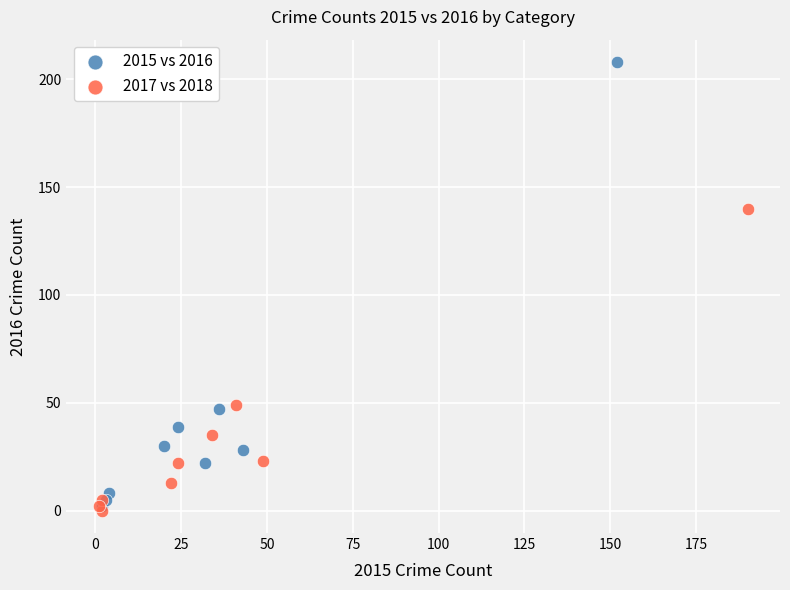

Which series contains the highest Y value?

2015 vs 2016